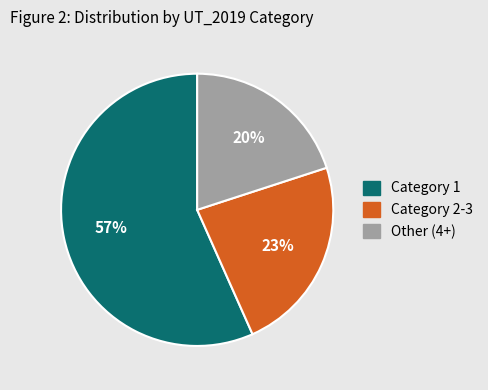

How many slices are in this pie chart?

3